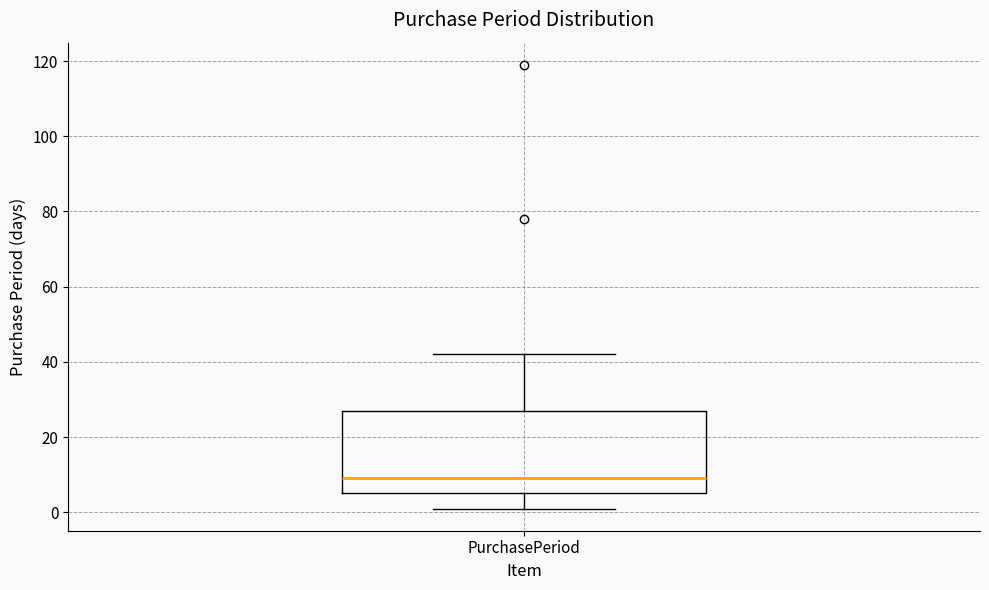

Where does the upper whisker of the box for PurchasePeriod end on the y-axis? The values are not printed on the chart, so give them approximately, as read against the axis.

42